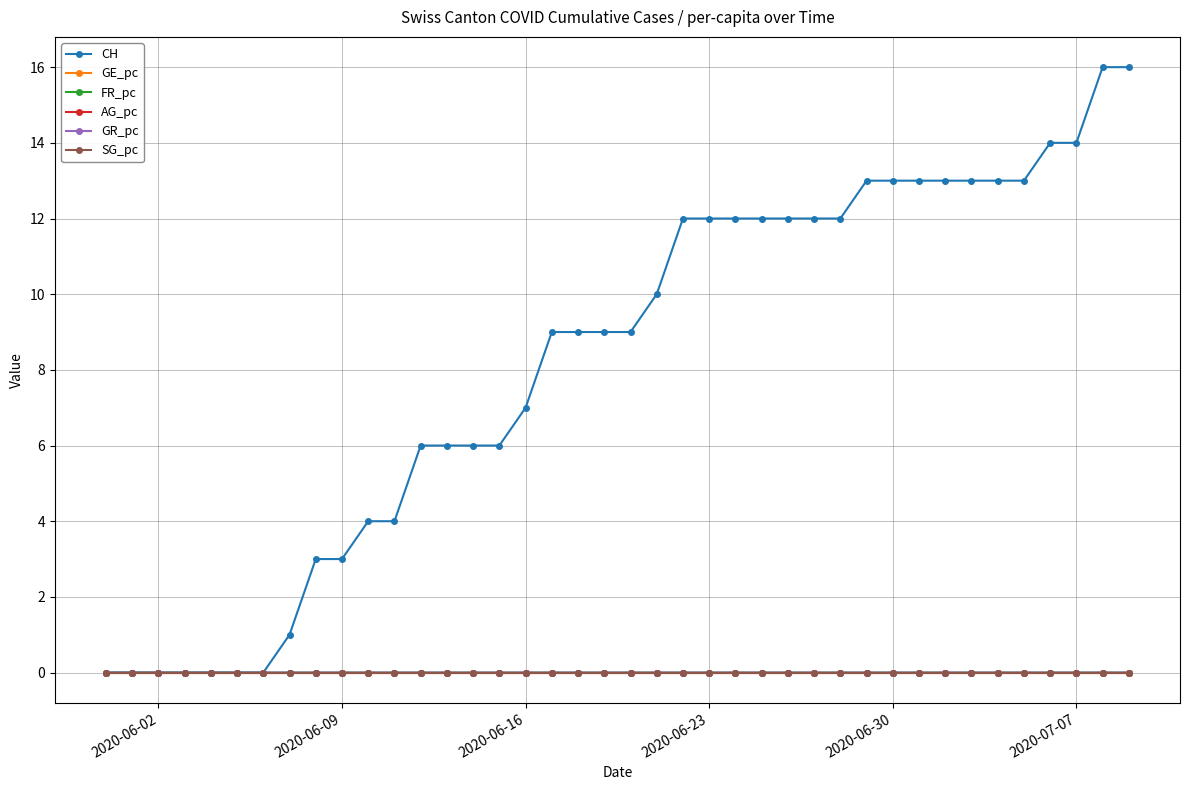

Which series has the widest spread of values?

CH